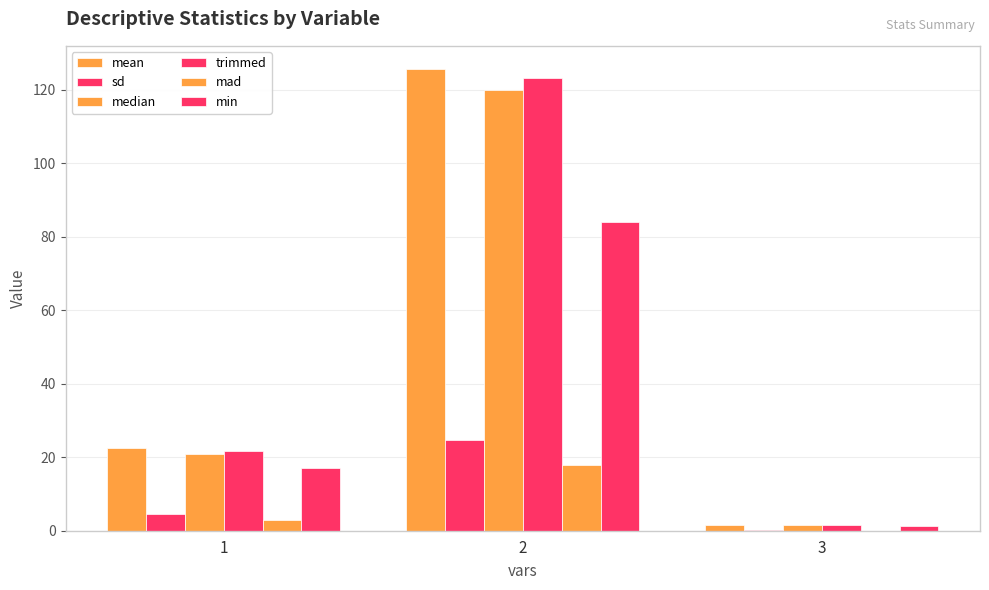

What is the maximum value for median?

120.0